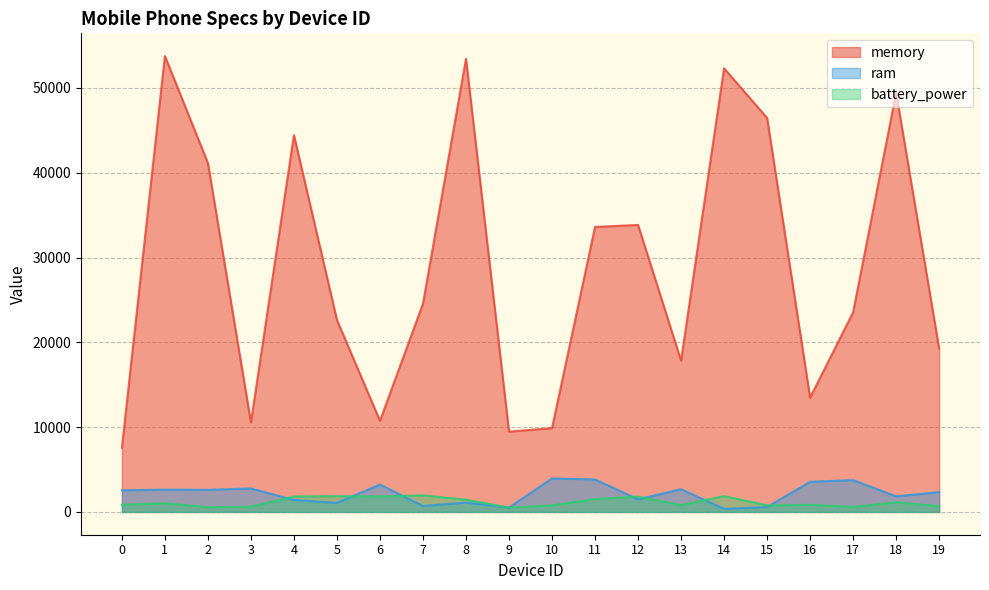

Is the value of battery_power at 10 greater than the value of ram at 13?

No